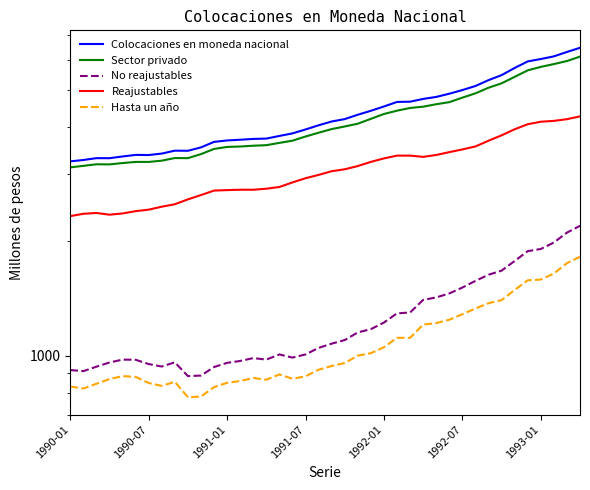

True or false: Reajustables and Hasta un año intersect in this chart.

False